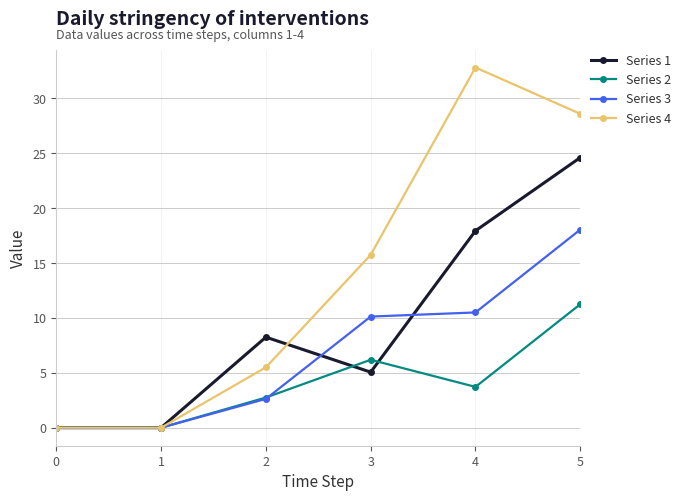

Which series has the largest range (max minus min)?

Series 4